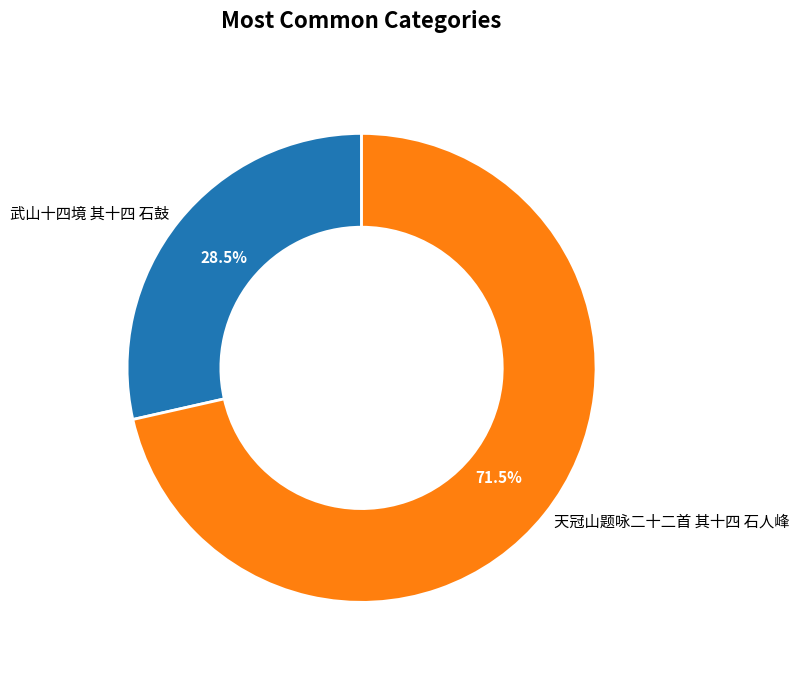

Which has a higher value, 武山十四境 其十四 石鼓 or 天冠山题咏二十二首 其十四 石人峰?

天冠山题咏二十二首 其十四 石人峰